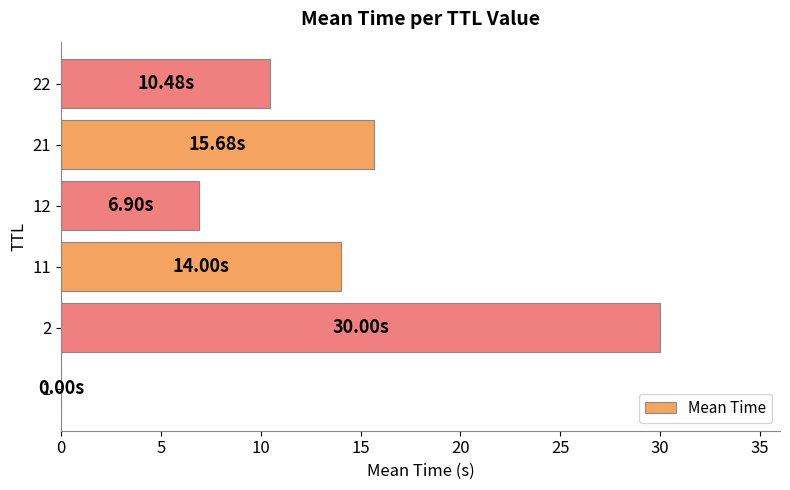

Which label corresponds to the largest value in the chart?

2